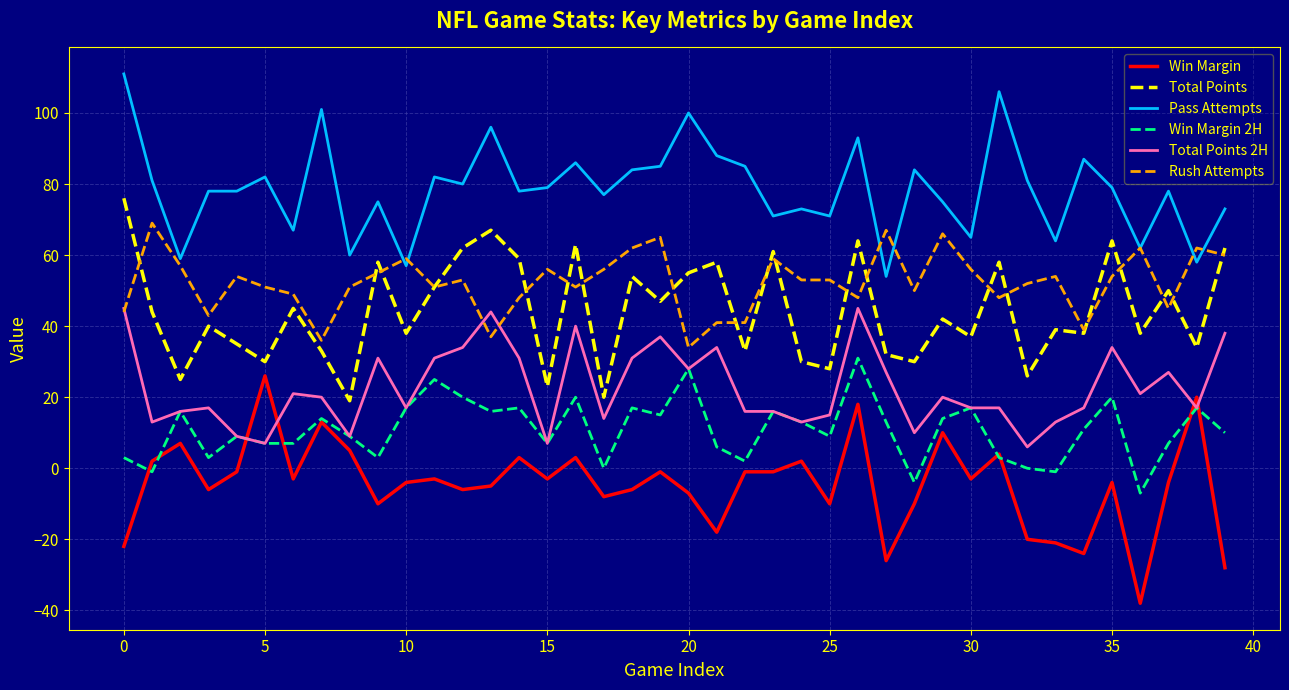

What is the maximum value shown in the chart?

111